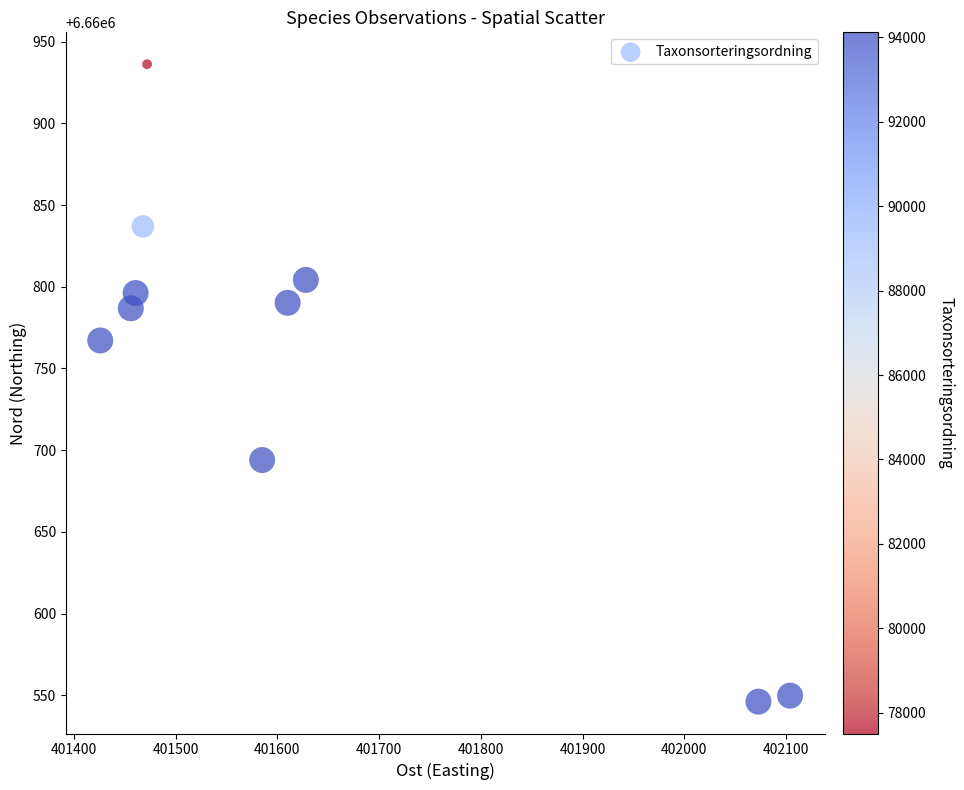

What is the range of X values (max minus min)?

678.0